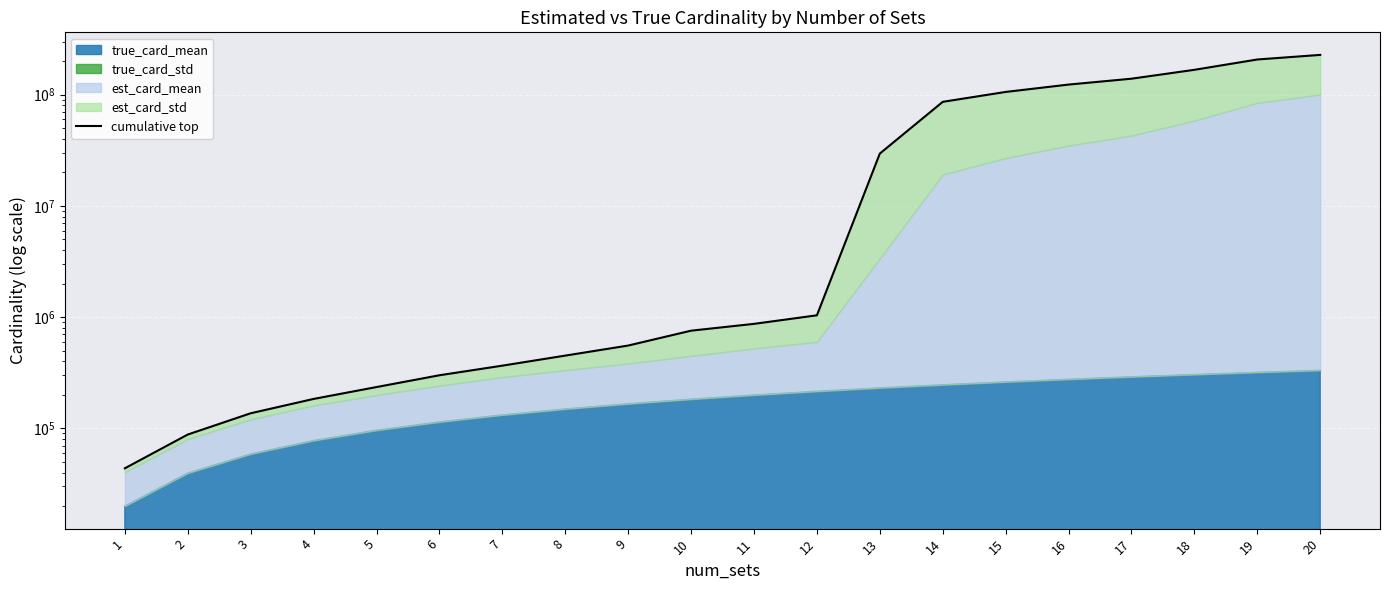

Where does the data first go above 869682?

11